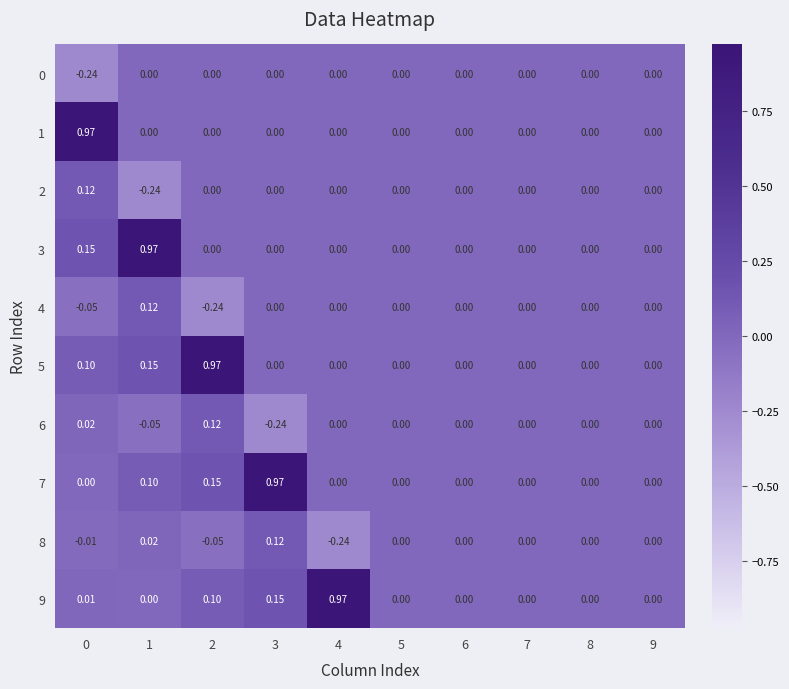

How many categories are shown in the chart?

10